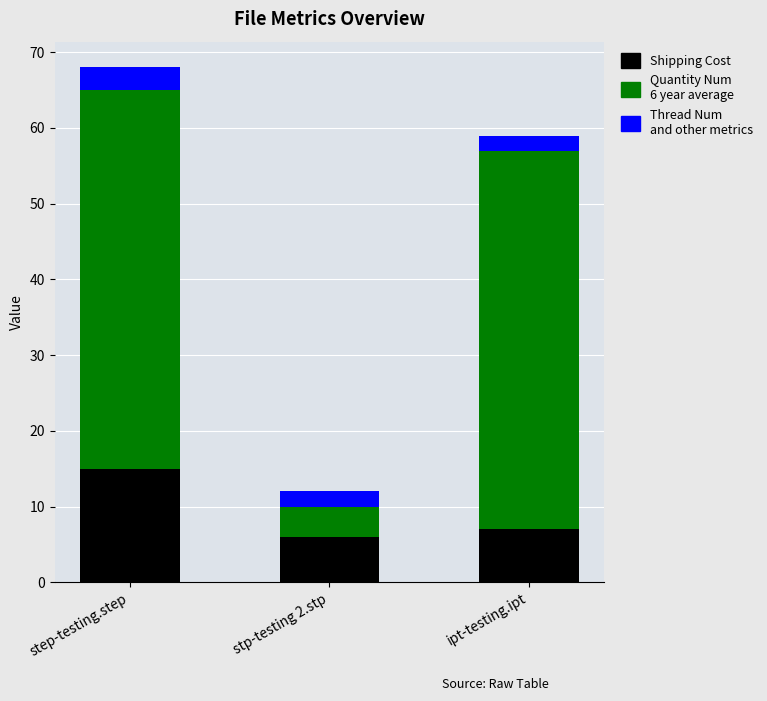

What is the total value across all series at ipt-testing.ipt?

59